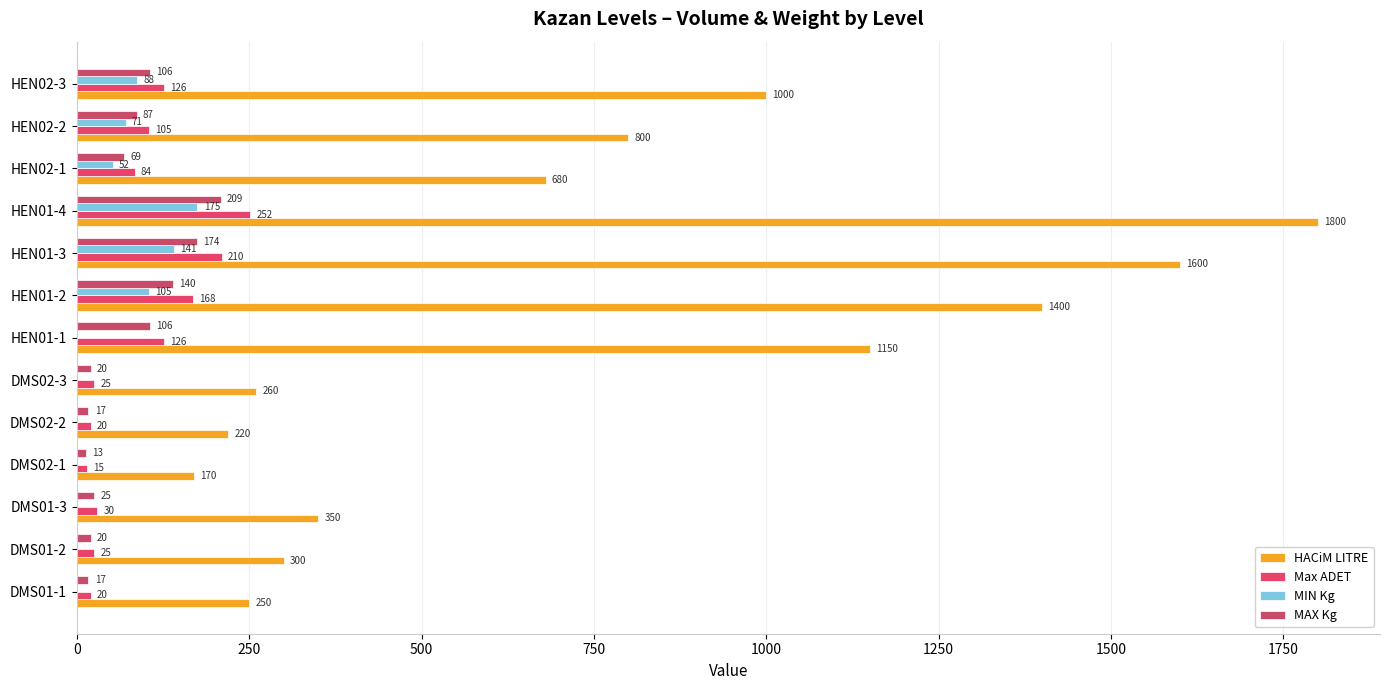

Where is HACiM LITRE nearest to the value 985?

HEN02-3